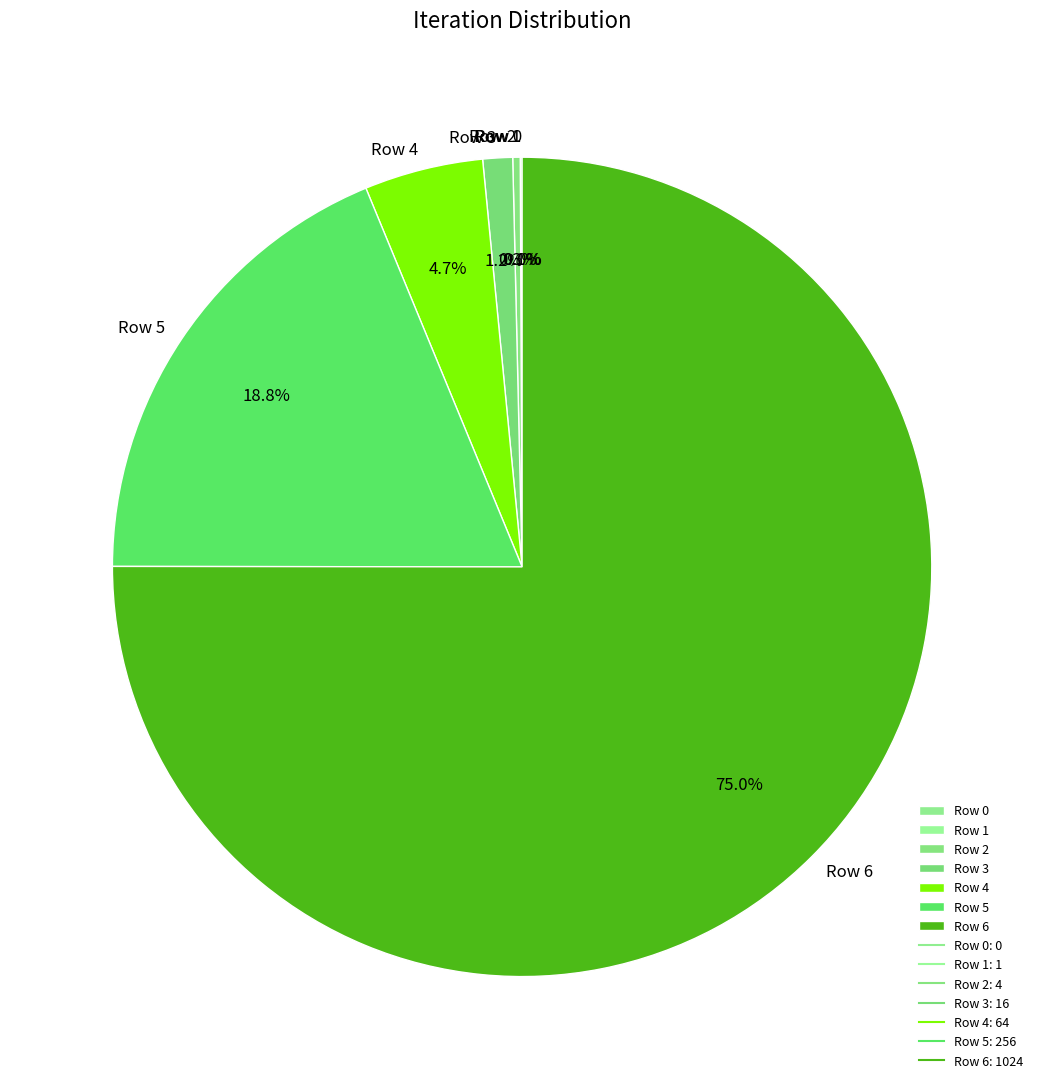

What is the smallest slice in the pie chart?

Row 0